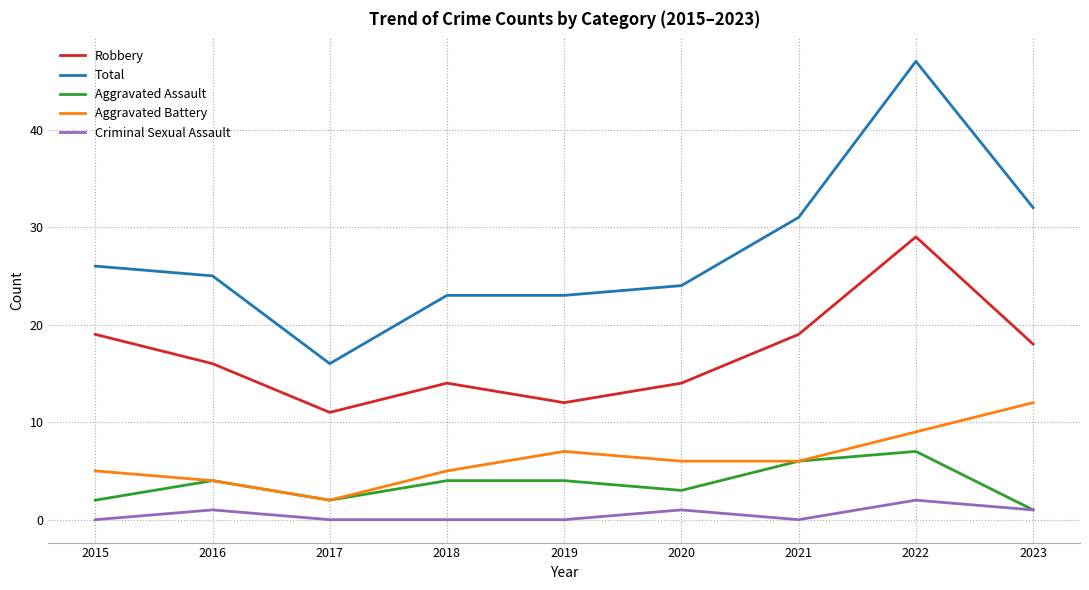

Is it true that Aggravated Assault equals 2 at 2017?

True